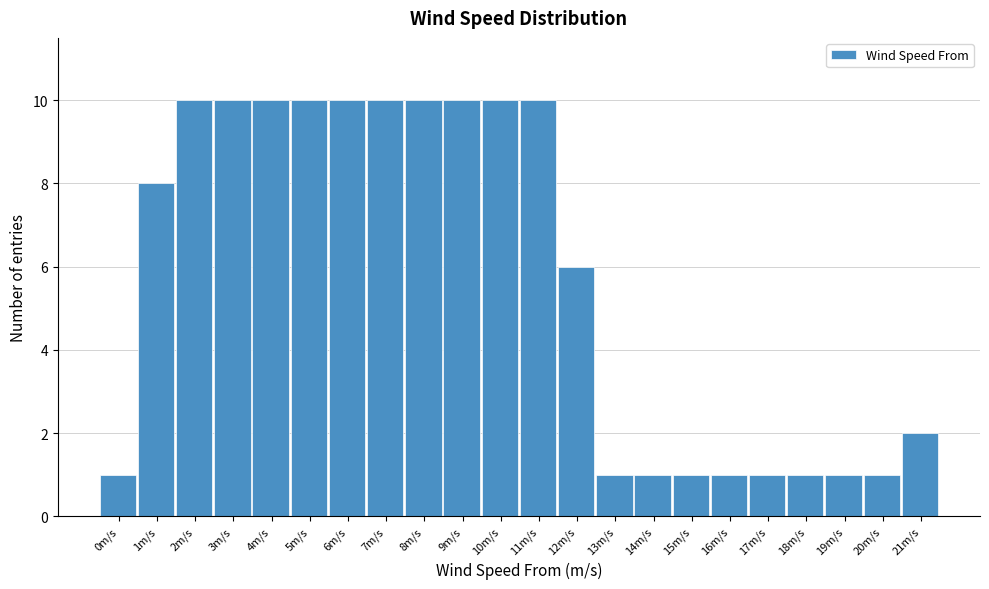

Reading left to right, what are all the values shown in this chart?

1	8	10	10	10	10	10	10	10	10	10	10	6	1	1	1	1	1	1	1	1	2